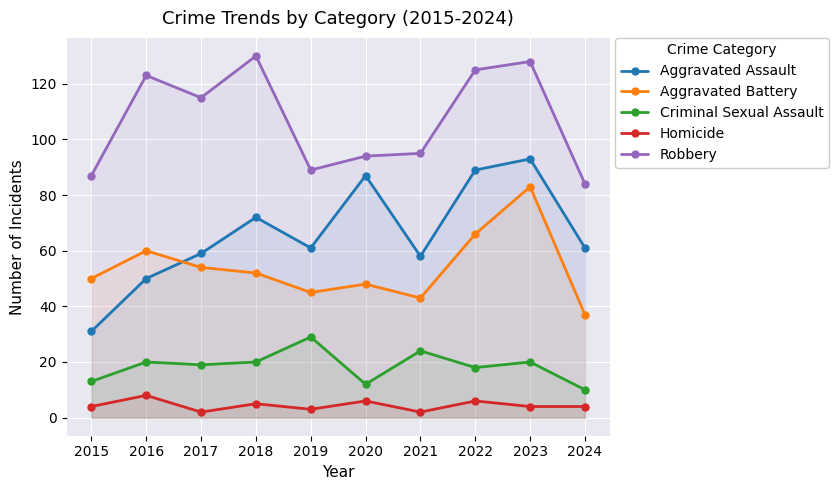

What is the value of the Robbery point at the 10th from the left?

84